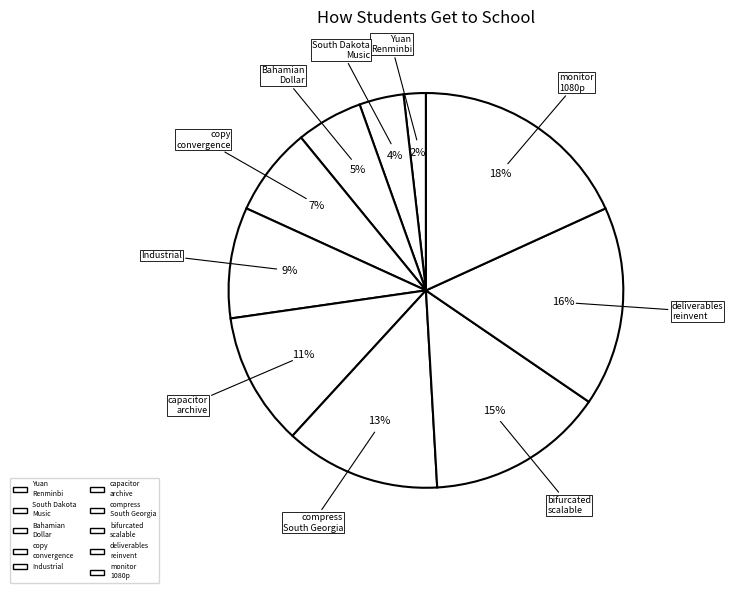

To the nearest percent, what portion does compress South Georgia represent?

13%